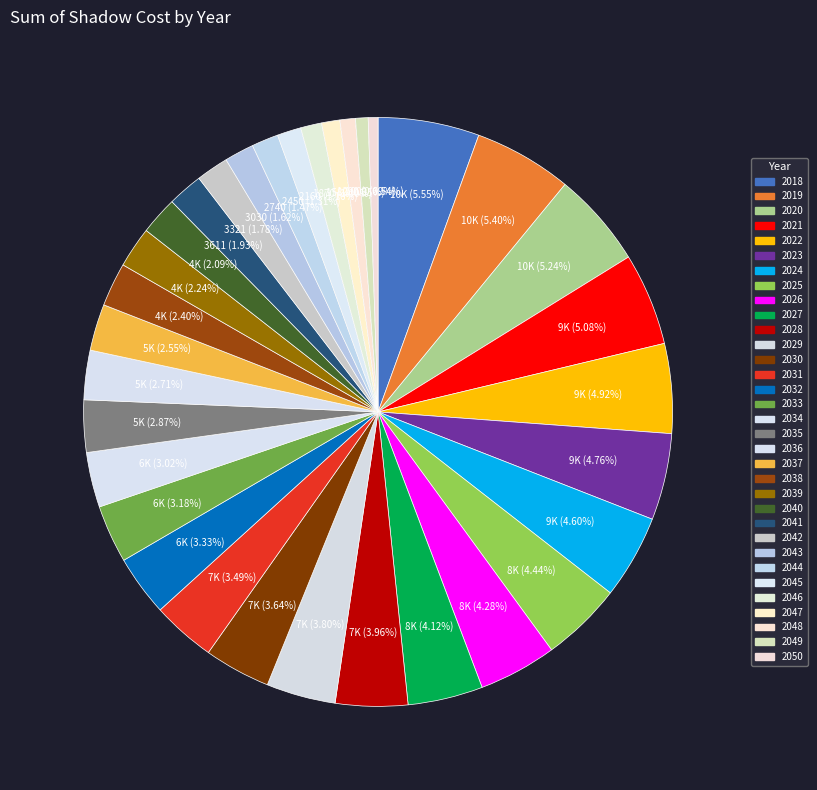

True or false: 2031 accounts for 3% of the total.

True